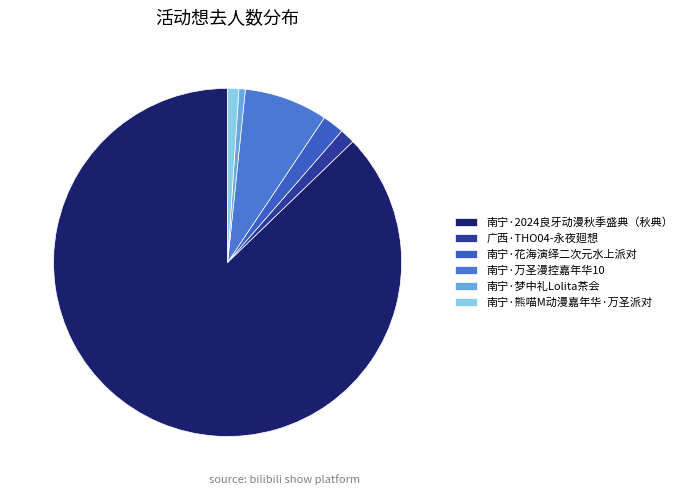

To the nearest percent, what is the difference between the 南宁·2024良牙动漫秋季盛典（秋典） and 南宁·花海演绎二次元水上派对 slice percentages?

85%